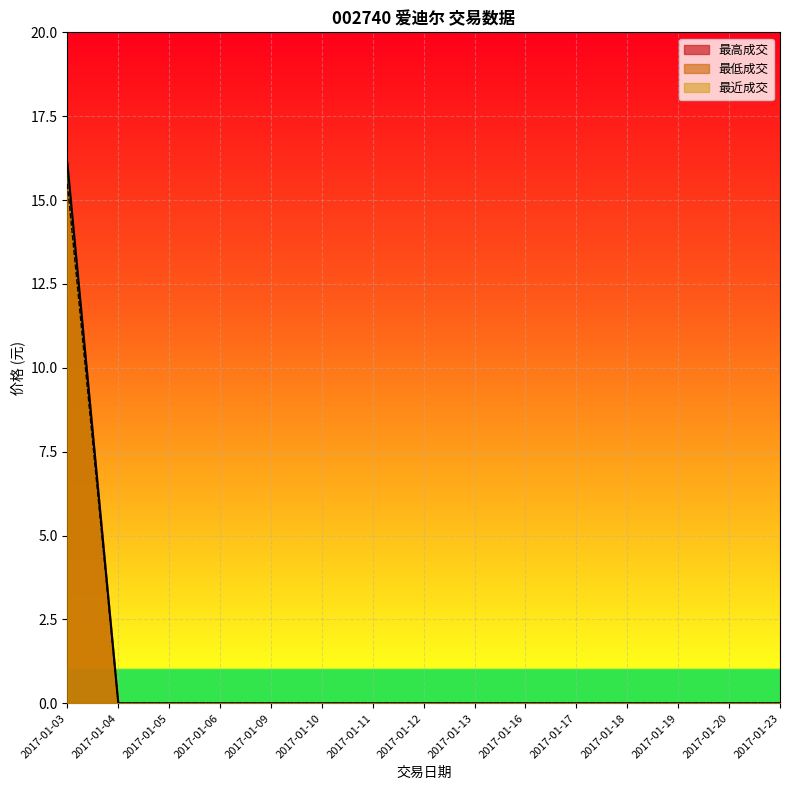

At 2017-01-09, list the series in order from smallest to largest.

最高成交, 最低成交, 最近成交